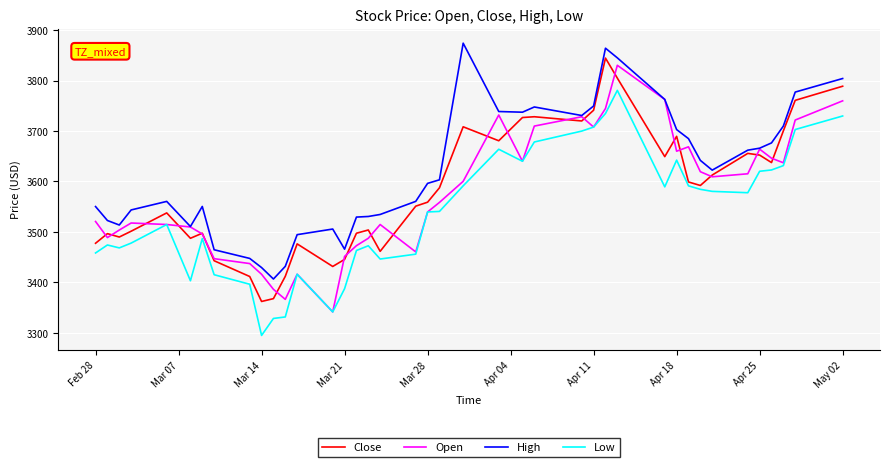

What is the highest value of the Low series?

3780.6